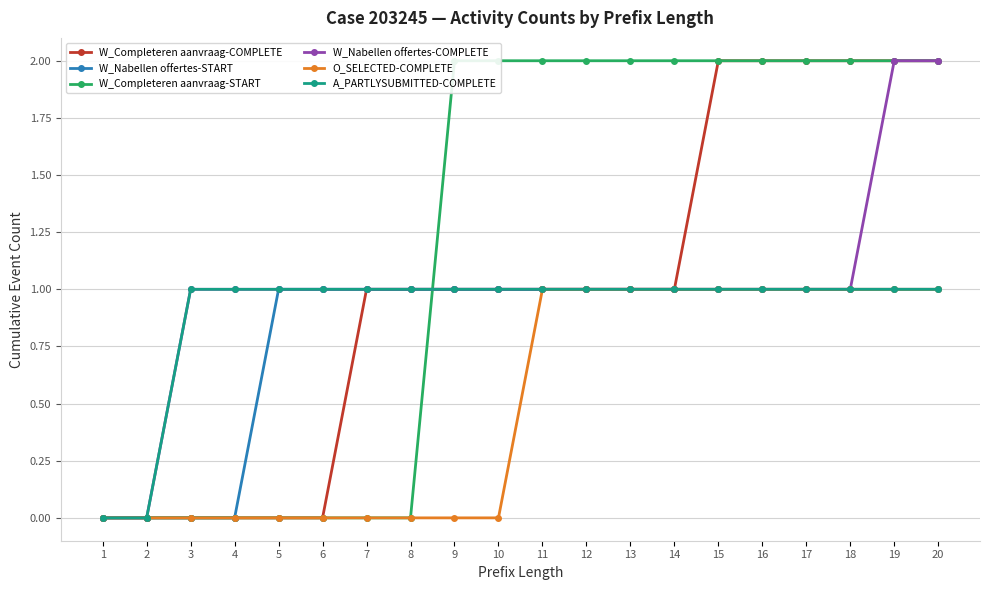

True or false: W_Completeren aanvraag-COMPLETE and W_Nabellen offertes-START cross at least once.

False